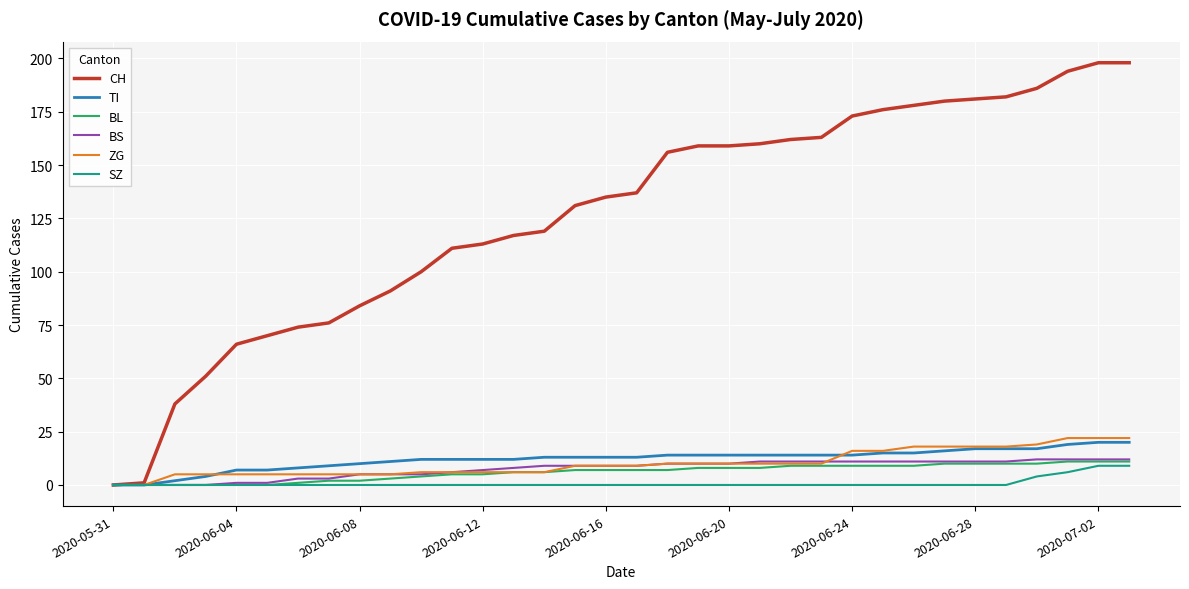

What is the maximum value shown in the chart?

198